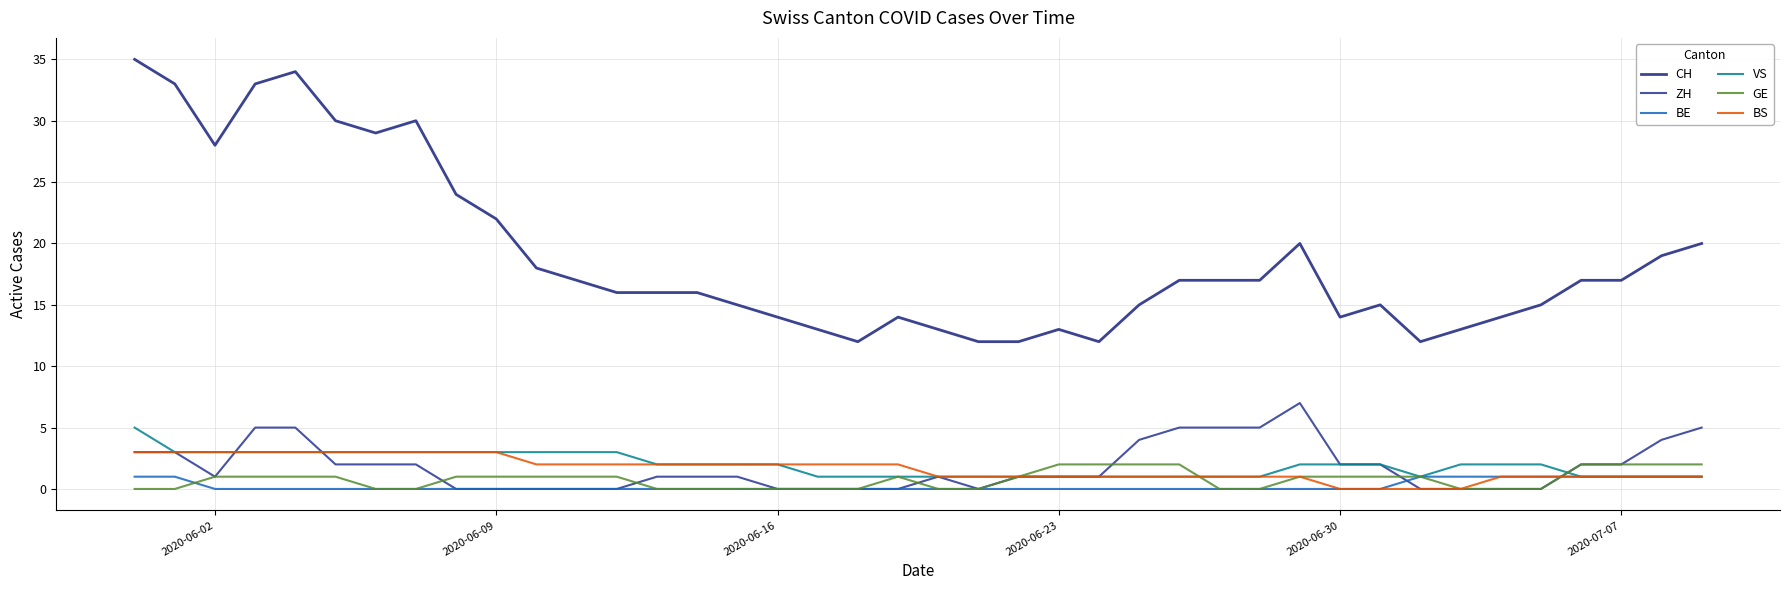

Does the chart have visible grid lines?

Yes